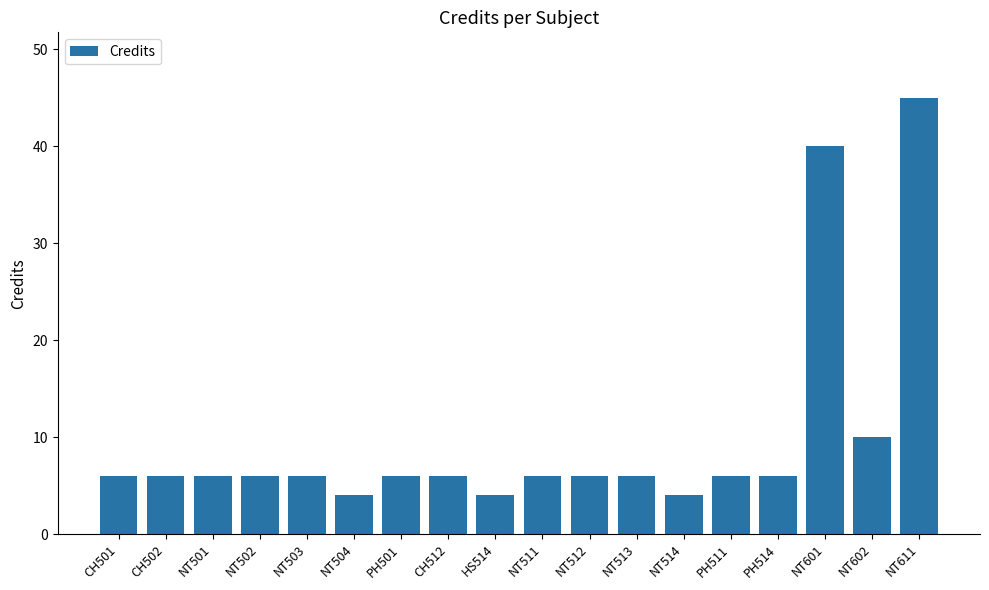

Reading right to left, list all the values displayed in this chart.

NT611=45	NT602=10	NT601=40	PH514=6	PH511=6	NT514=4	NT513=6	NT512=6	NT511=6	HS514=4	CH512=6	PH501=6	NT504=4	NT503=6	NT502=6	NT501=6	CH502=6	CH501=6